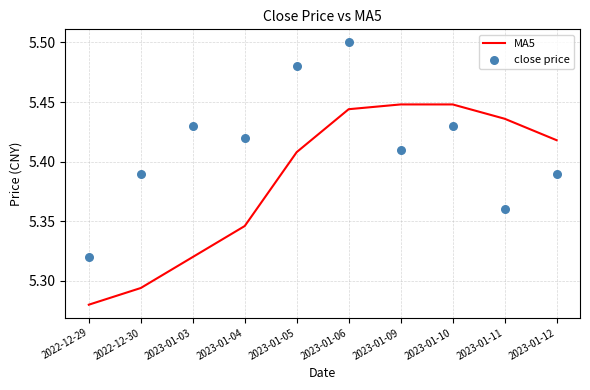

What are all the series names shown in the legend?

MA5, close price